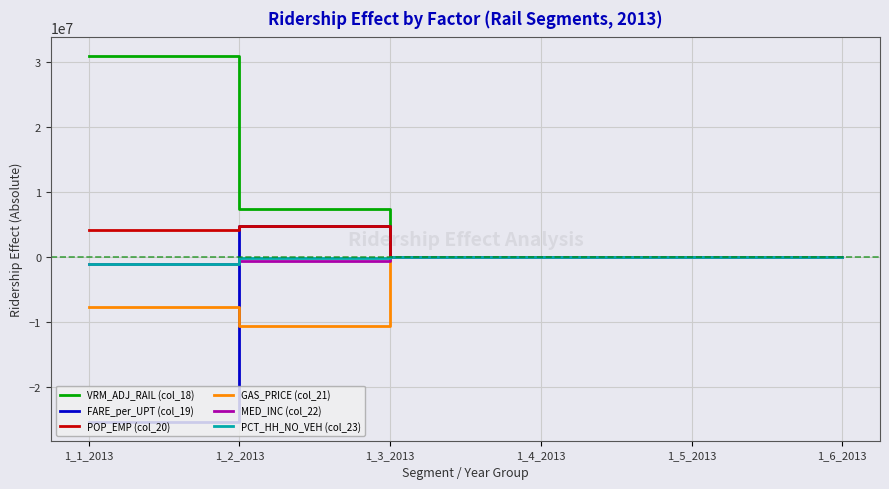

What are all the series names shown in the legend?

VRM_ADJ_RAIL (col_18), FARE_per_UPT (col_19), POP_EMP (col_20), GAS_PRICE (col_21), MED_INC (col_22), PCT_HH_NO_VEH (col_23)